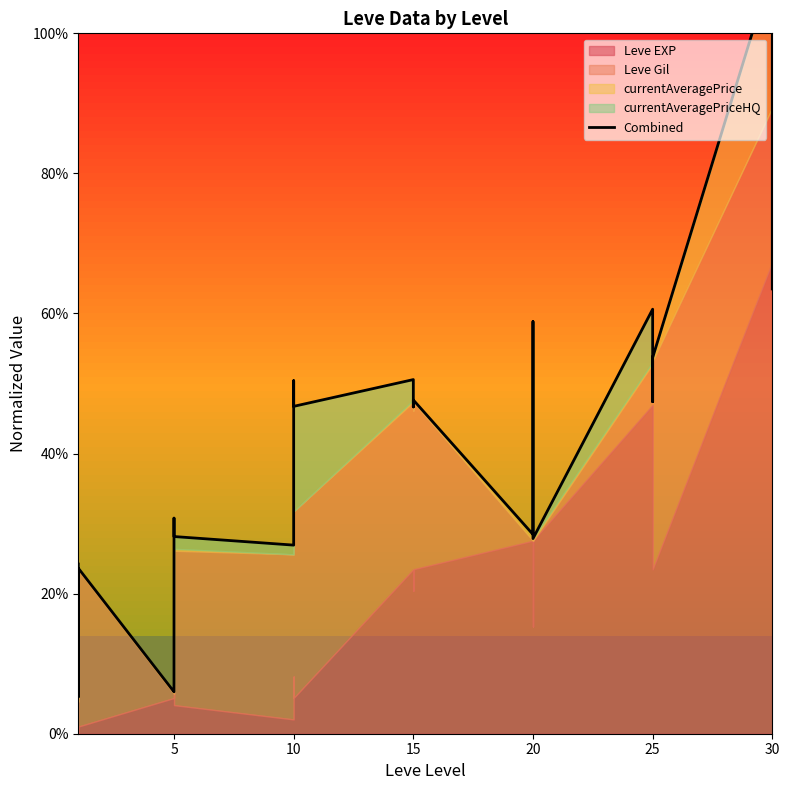

What is the sum of the values at 20 and 10?

74.6